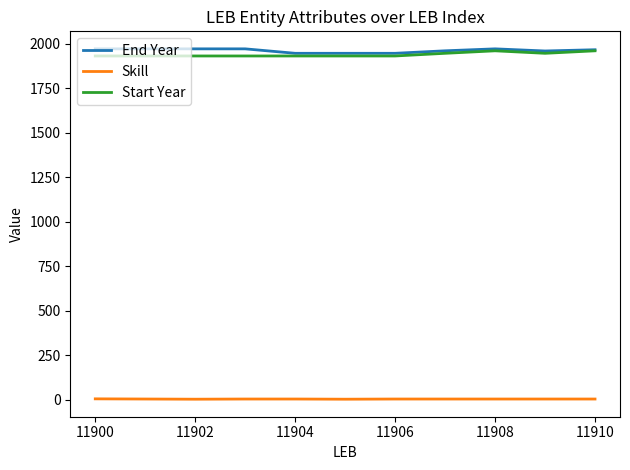

True or false: Skill and End Year cross at least once.

False